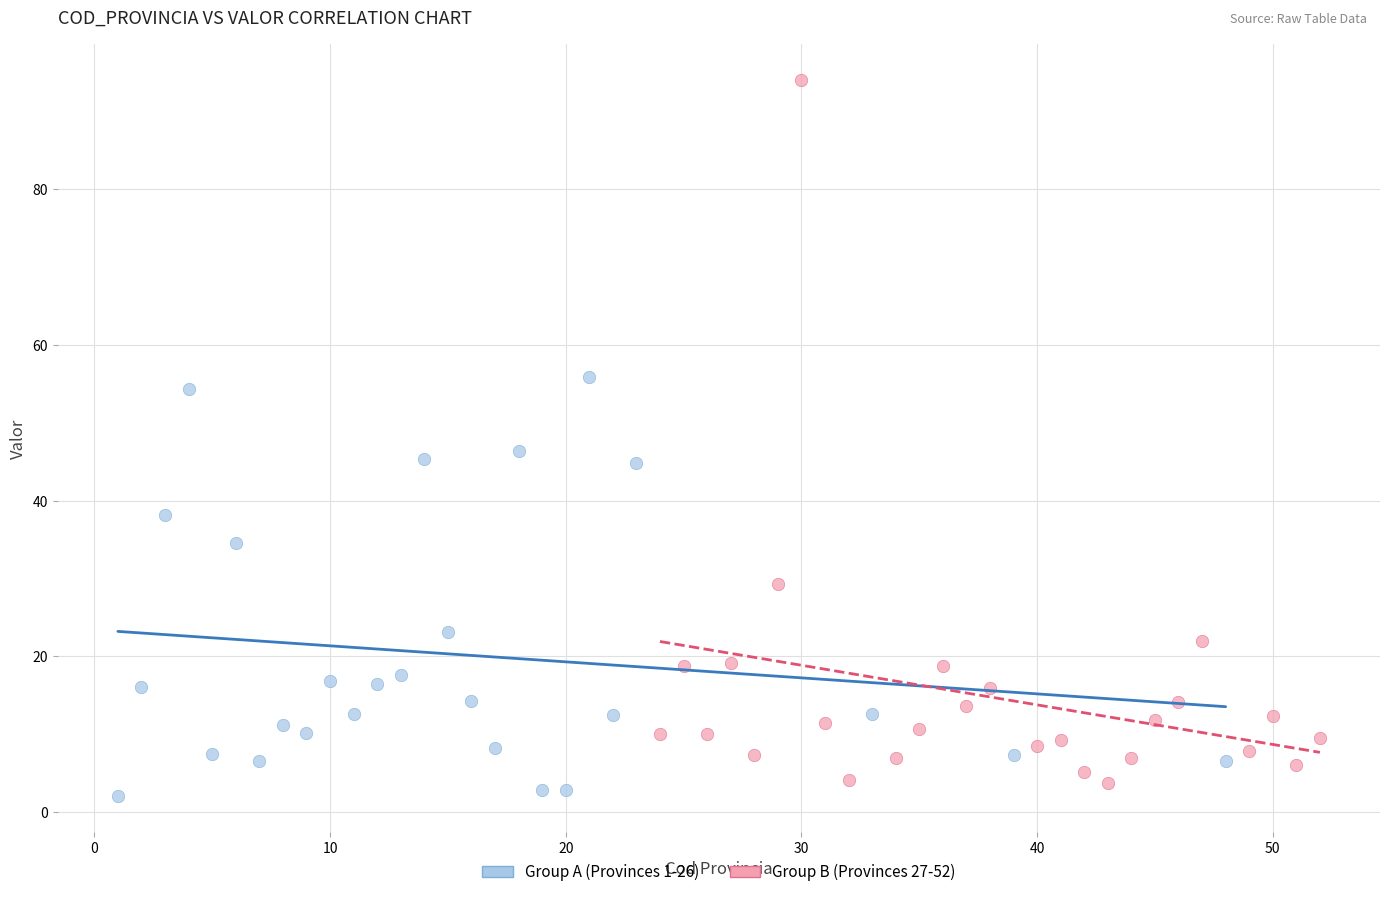

What are all the series names shown in the legend?

Group A (Provinces 1-26), Group B (Provinces 27-52)